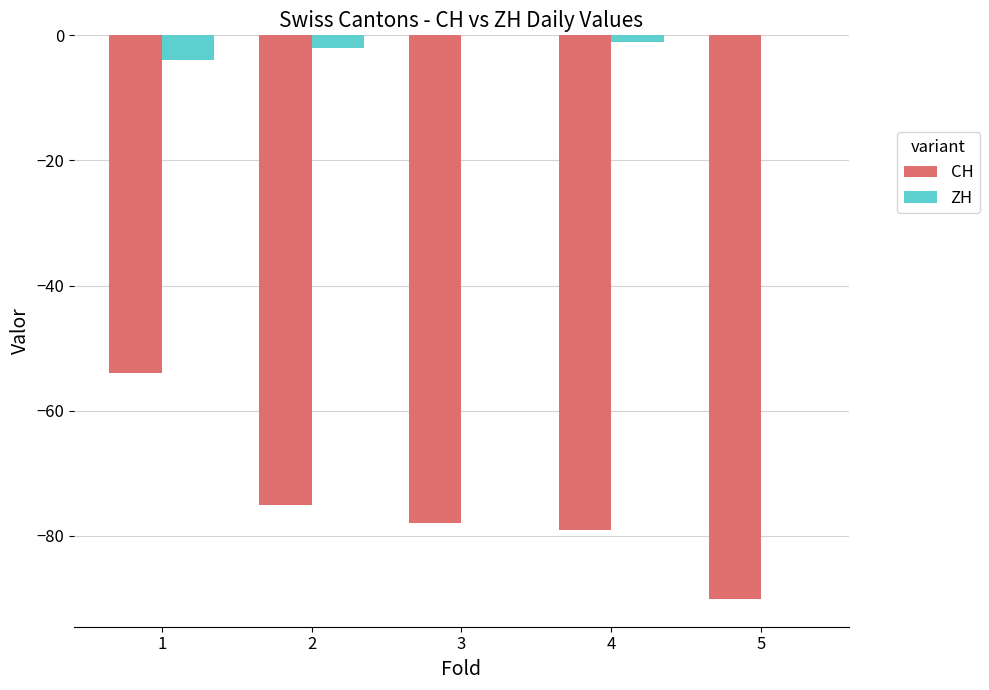

Between 3 and 5, which series saw the biggest shift?

CH